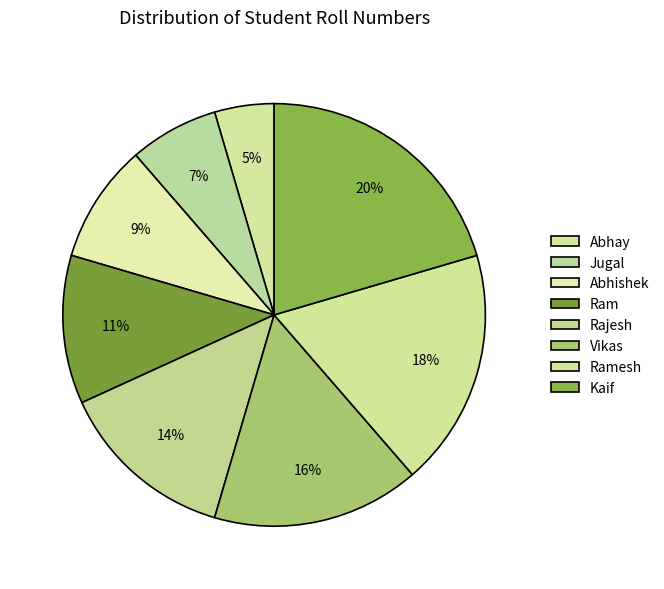

How many slices are in this pie chart?

8